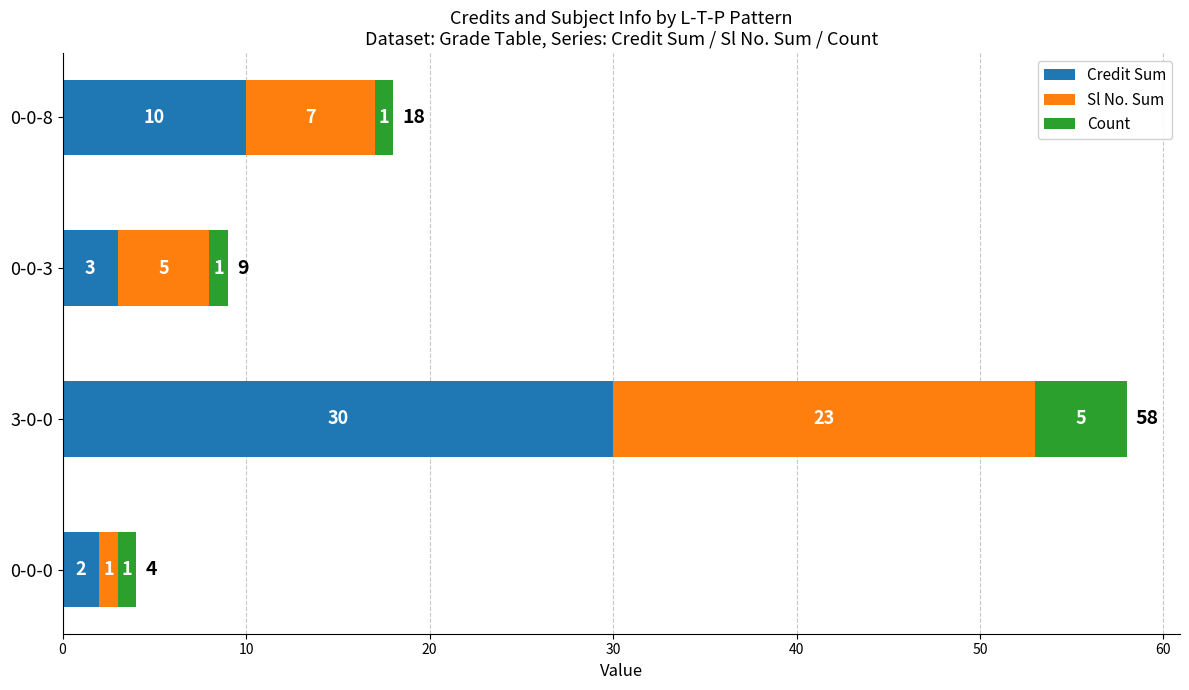

At which label is Credit Sum closest to 16?

0-0-8